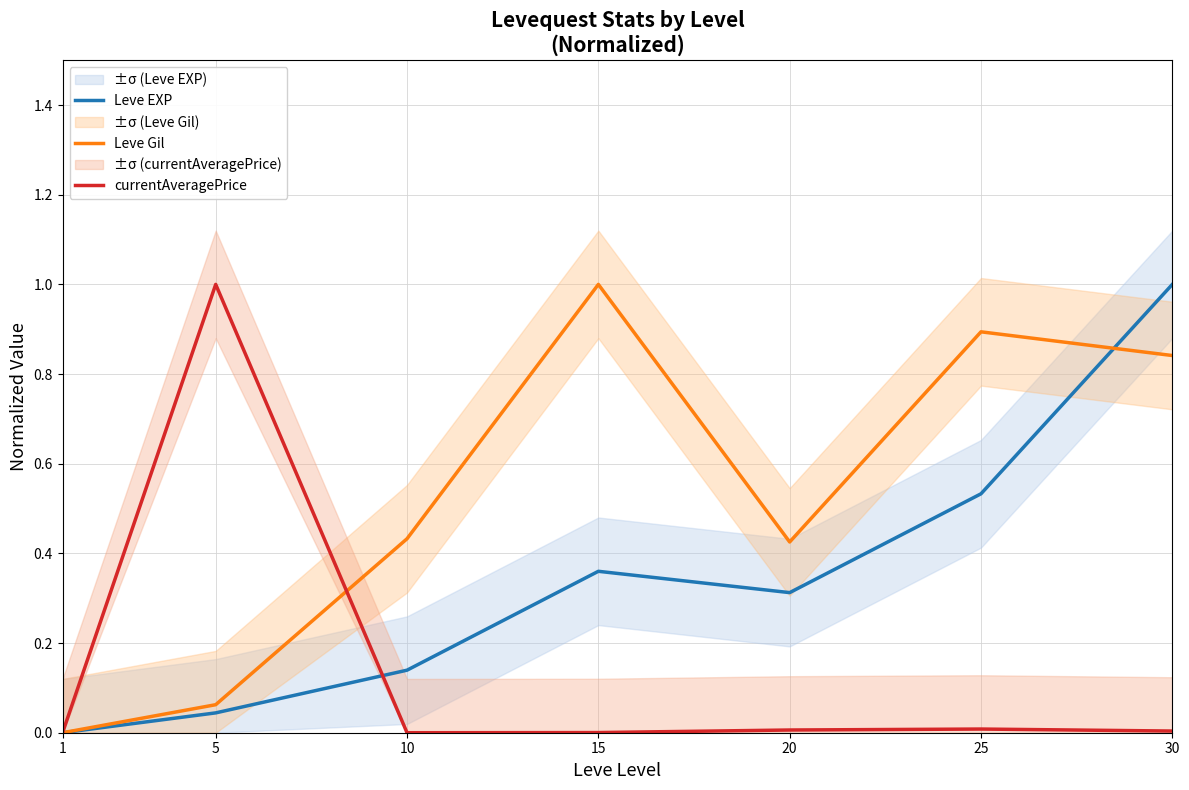

Reading right to left, list all the values displayed in this chart.

Leve EXP: 30=1.0	25=0.5	20=0.3	15=0.4	10=0.1	5=0.0	1=0.0
Leve Gil: 30=0.8	25=0.9	20=0.4	15=1.0	10=0.4	5=0.1	1=0.0
currentAveragePrice: 30=0.0	25=0.0	20=0.0	15=0.0	10=0.0	5=1.0	1=0.0